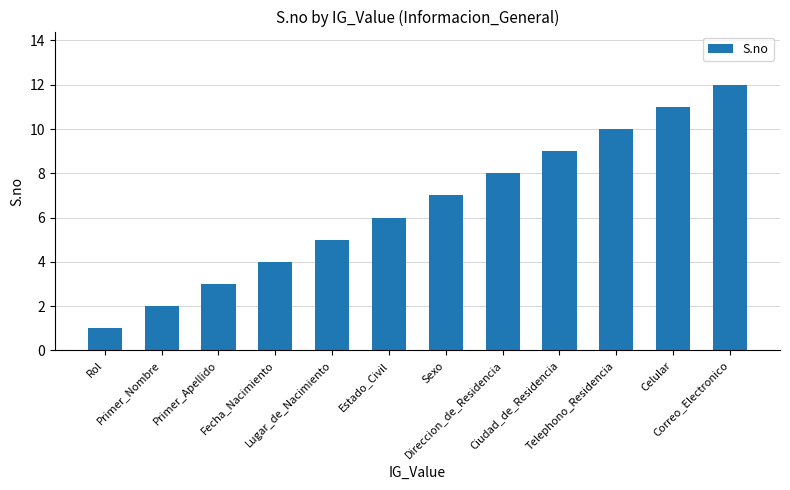

Are the bars grouped side by side (vs. stacked)?

No